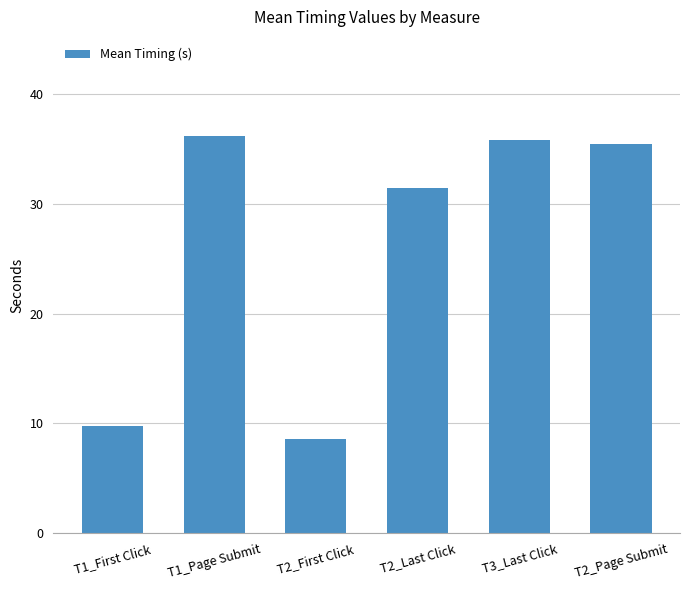

True or false: the data shows 51.5 at T2_Last Click.

False